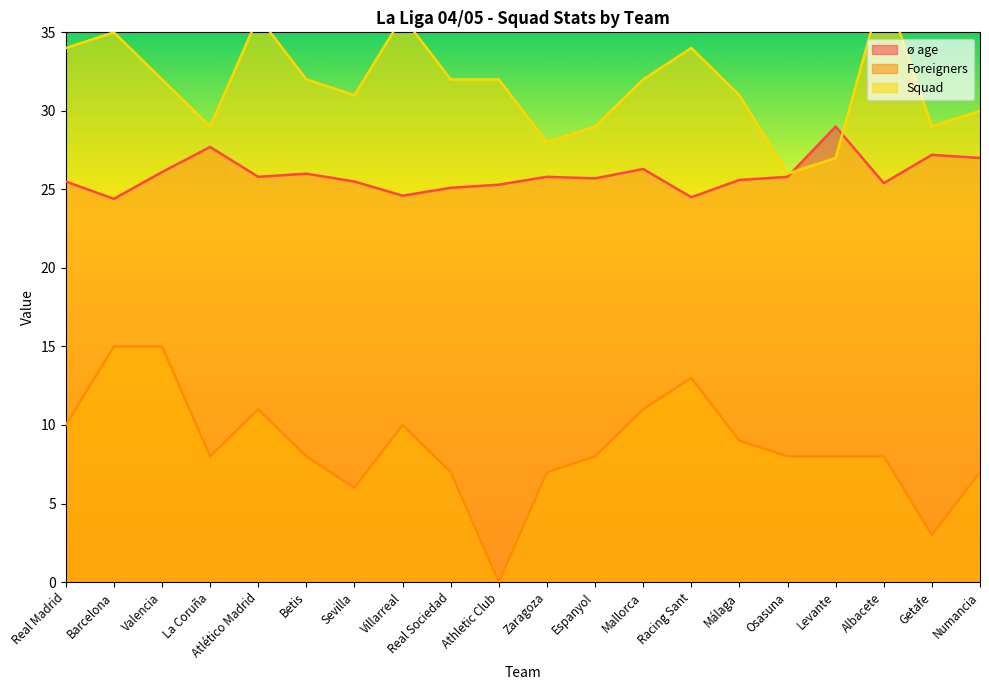

Reading left to right, extract all data points from this chart.

ø age: Real Madrid=25.5	Barcelona=24.4	Valencia=26.1	La Coruña=27.7	Atlético Madrid=25.8	Betis=26.0	Sevilla=25.5	Villarreal=24.6	Real Sociedad=25.1	Athletic Club=25.3	Zaragoza=25.8	Espanyol=25.7	Mallorca=26.3	Racing Sant=24.5	Málaga=25.6	Osasuna=25.8	Levante=29.0	Albacete=25.4	Getafe=27.2	Numancia=27.0
Foreigners: Real Madrid=10.0	Barcelona=15.0	Valencia=15.0	La Coruña=8.0	Atlético Madrid=11.0	Betis=8.0	Sevilla=6.0	Villarreal=10.0	Real Sociedad=7.0	Athletic Club=0.0	Zaragoza=7.0	Espanyol=8.0	Mallorca=11.0	Racing Sant=13.0	Málaga=9.0	Osasuna=8.0	Levante=8.0	Albacete=8.0	Getafe=3.0	Numancia=7.0
Squad: Real Madrid=34.0	Barcelona=35.0	Valencia=32.0	La Coruña=29.0	Atlético Madrid=36.0	Betis=32.0	Sevilla=31.0	Villarreal=36.0	Real Sociedad=32.0	Athletic Club=32.0	Zaragoza=28.0	Espanyol=29.0	Mallorca=32.0	Racing Sant=34.0	Málaga=31.0	Osasuna=26.0	Levante=27.0	Albacete=38.0	Getafe=29.0	Numancia=30.0